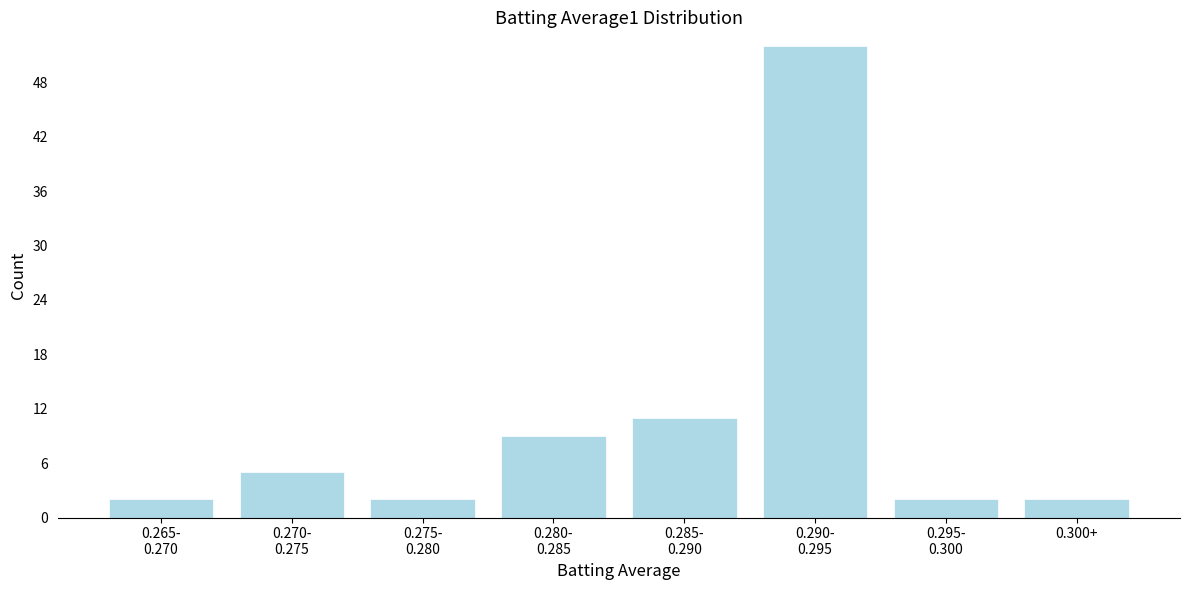

Reading left to right, list all the values displayed in this chart.

2	5	2	9	11	52	2	2